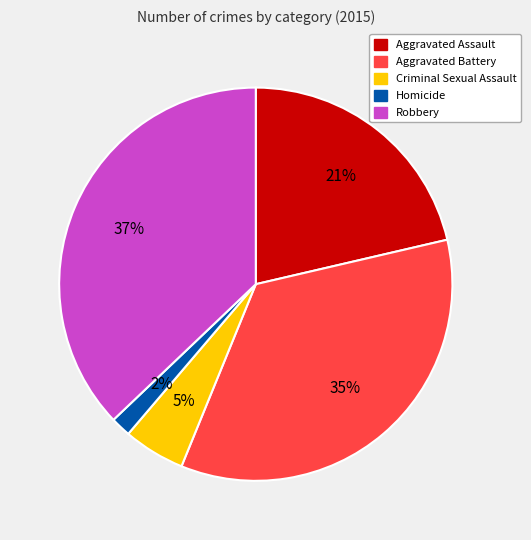

Which slice is the smallest?

Homicide